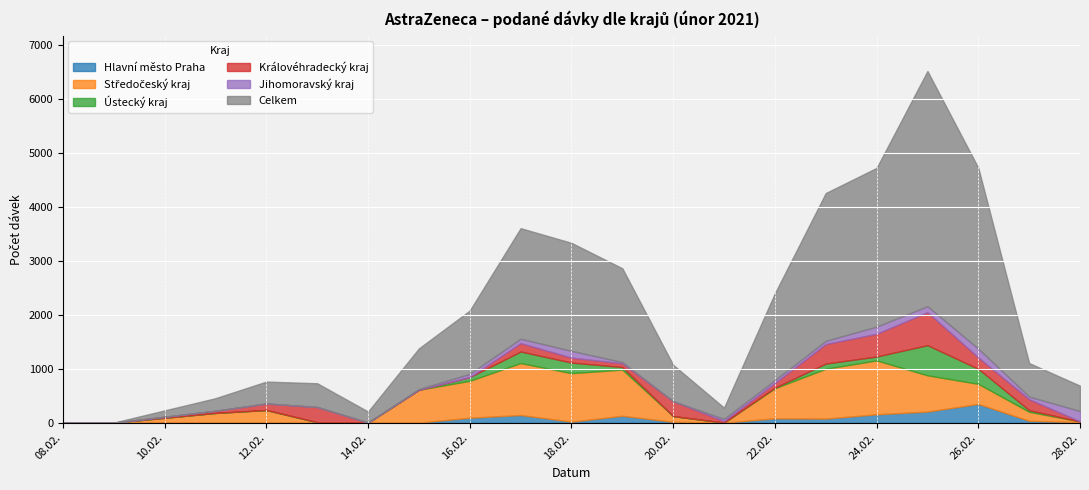

Which has a higher value, 17.02.2021 or 08.02.2021?

17.02.2021